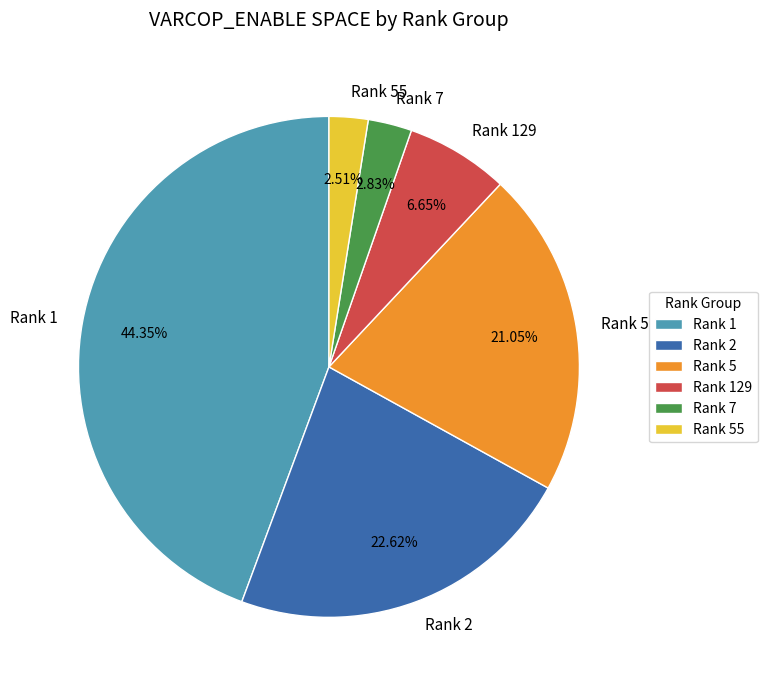

What is the largest slice in the pie chart?

Rank 1